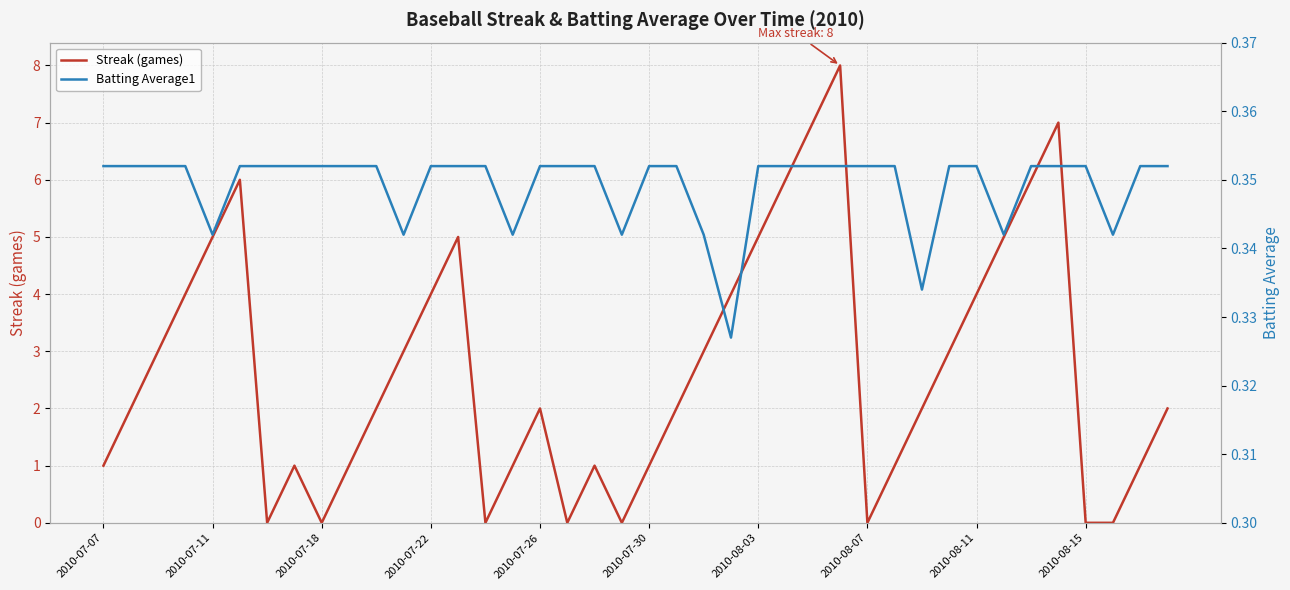

Which series has the widest spread of values?

Streak (games)